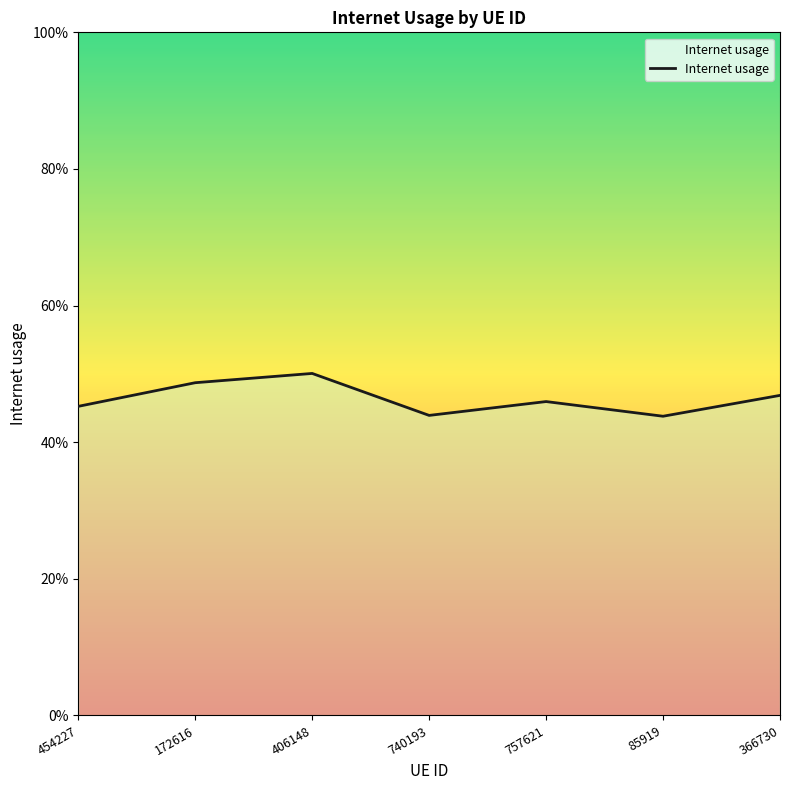

Which label corresponds to the smallest value in the chart?

85919